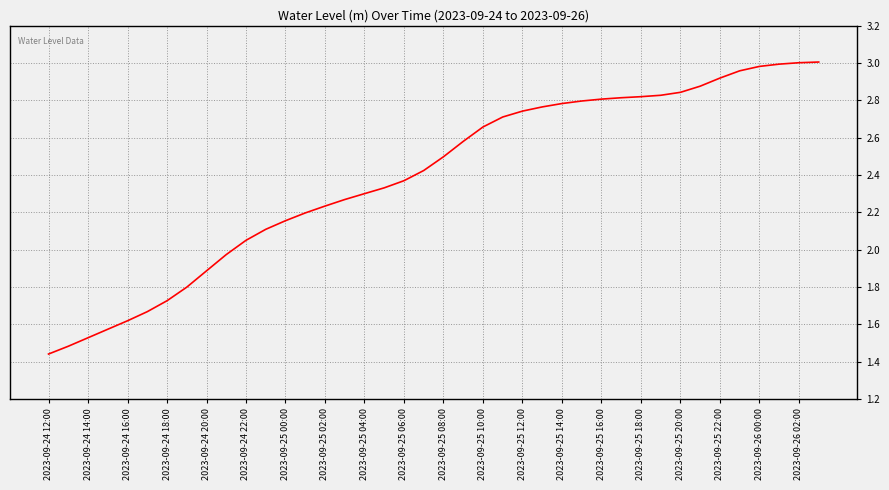

How many lines are shown in the chart?

1